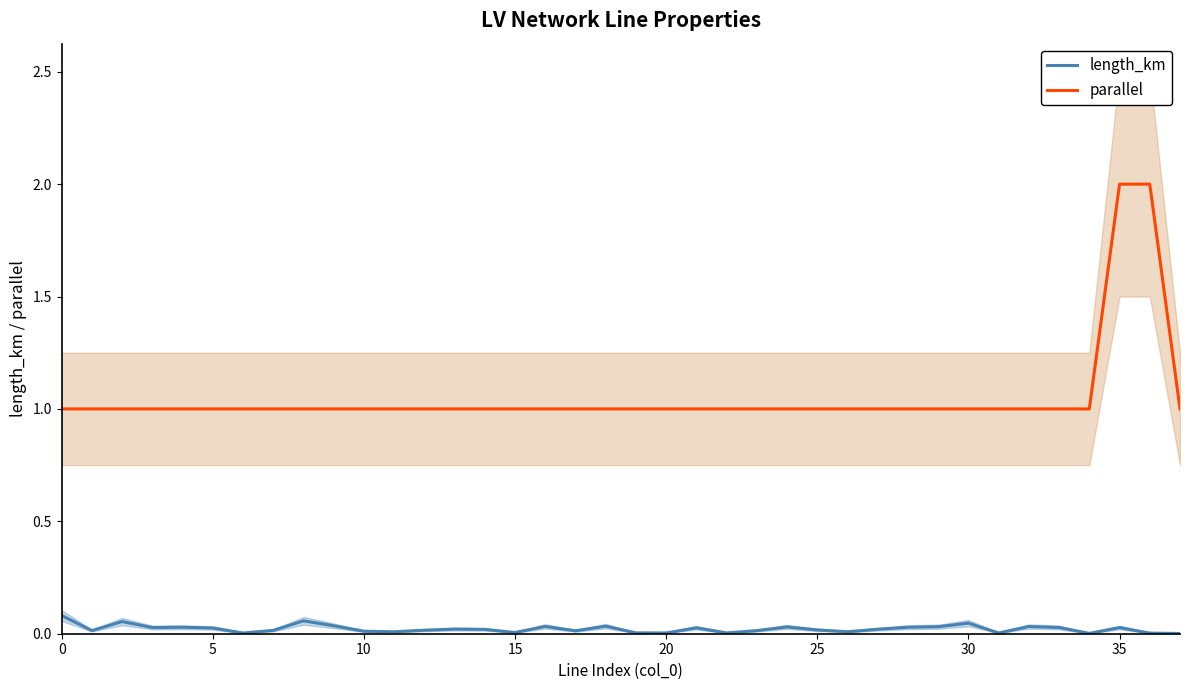

Is it true that parallel equals 3.3 at 35?

False